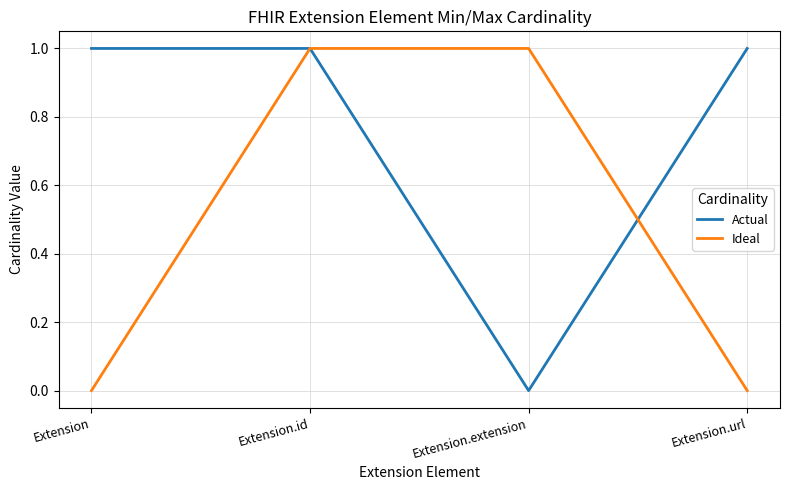

What is the sum of all Actual values?

3